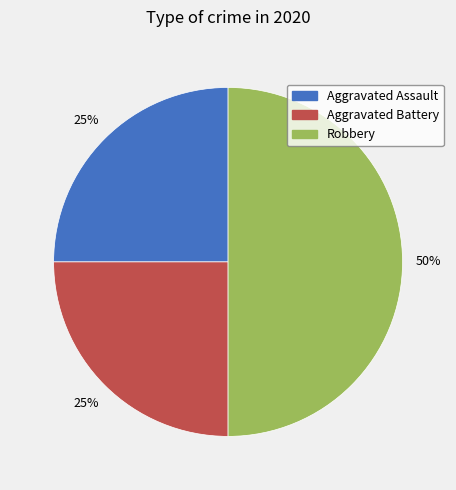

Is Aggravated Assault the majority of the pie?

No